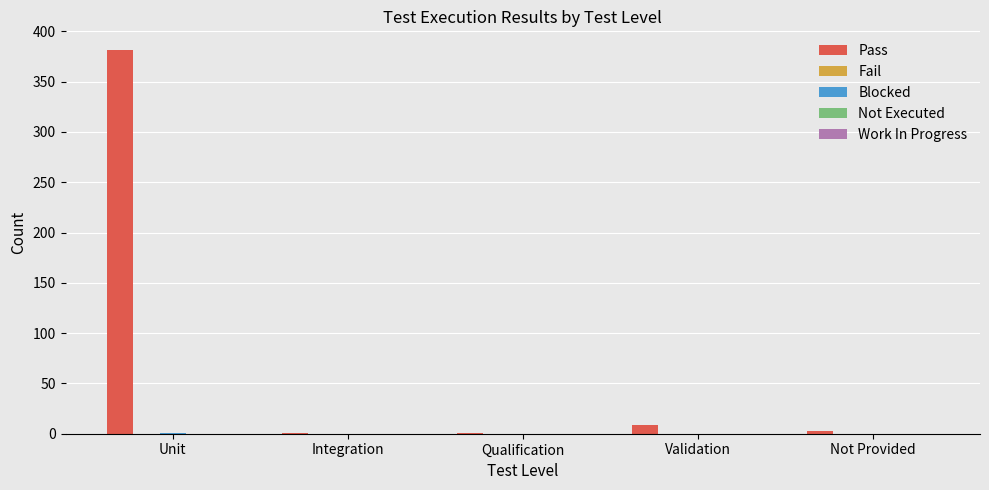

What is the greatest value displayed?

381